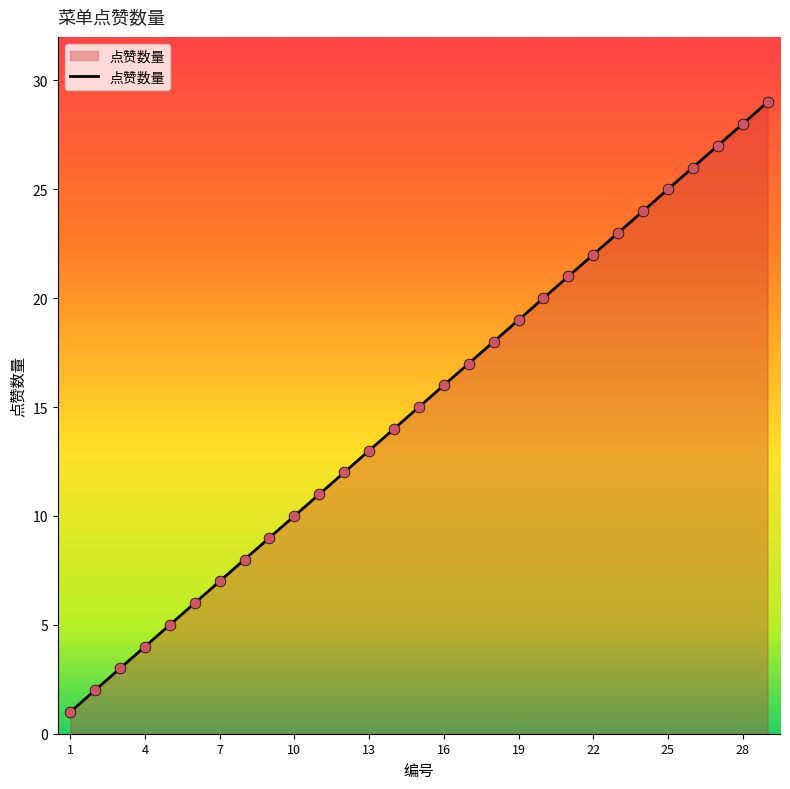

What is the difference between the maximum and minimum values?

28